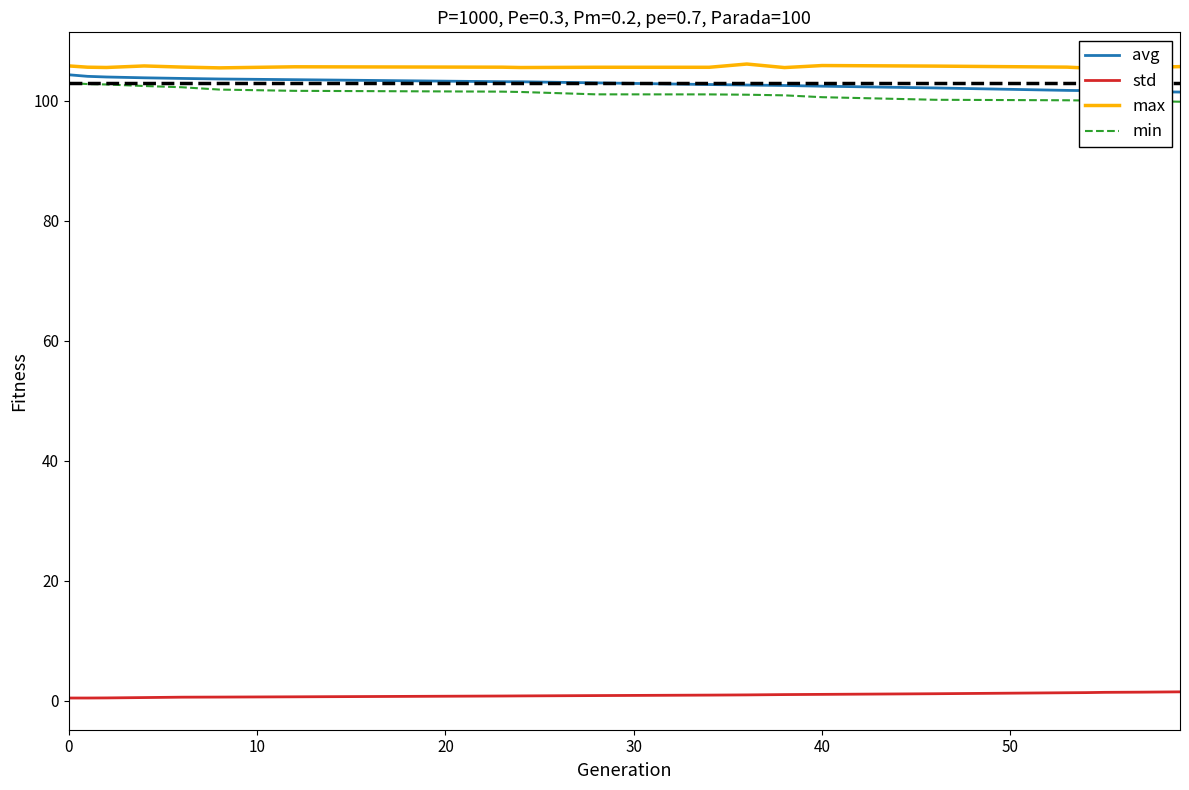

What is the lowest value of the min series?

99.8